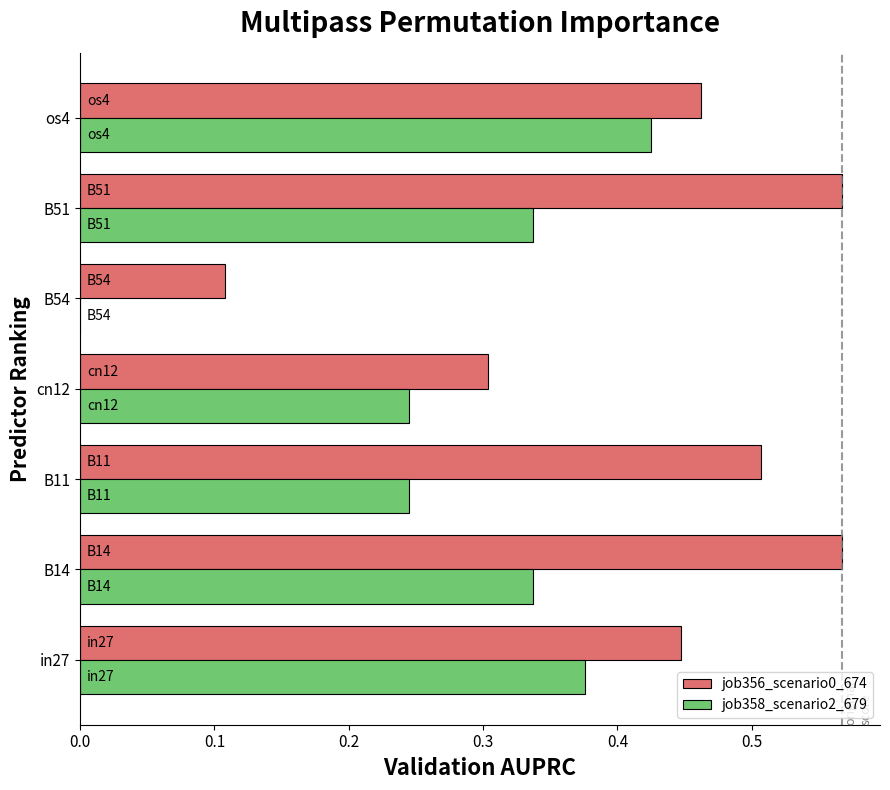

What is the sum of all job356_scenario0_674 values?

3.0